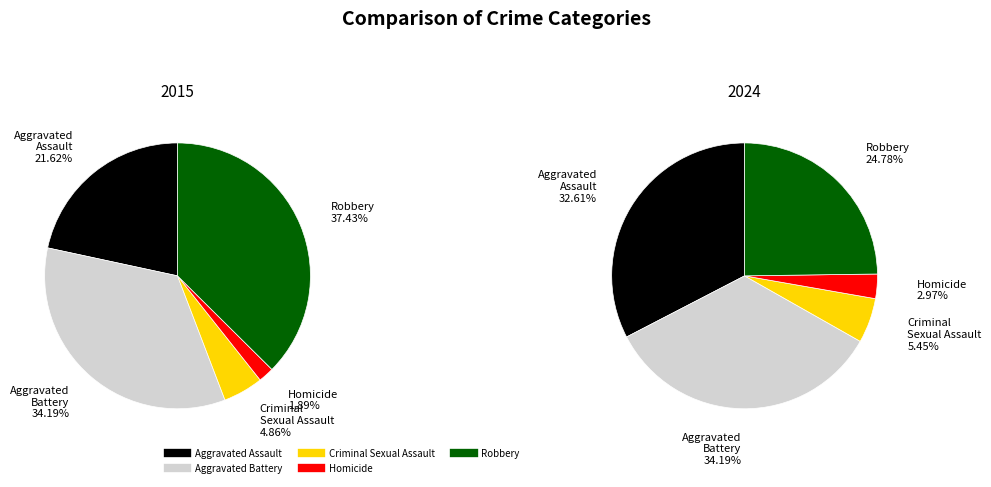

The Aggravated Assault slice represents 22% of the pie. True or false?

True